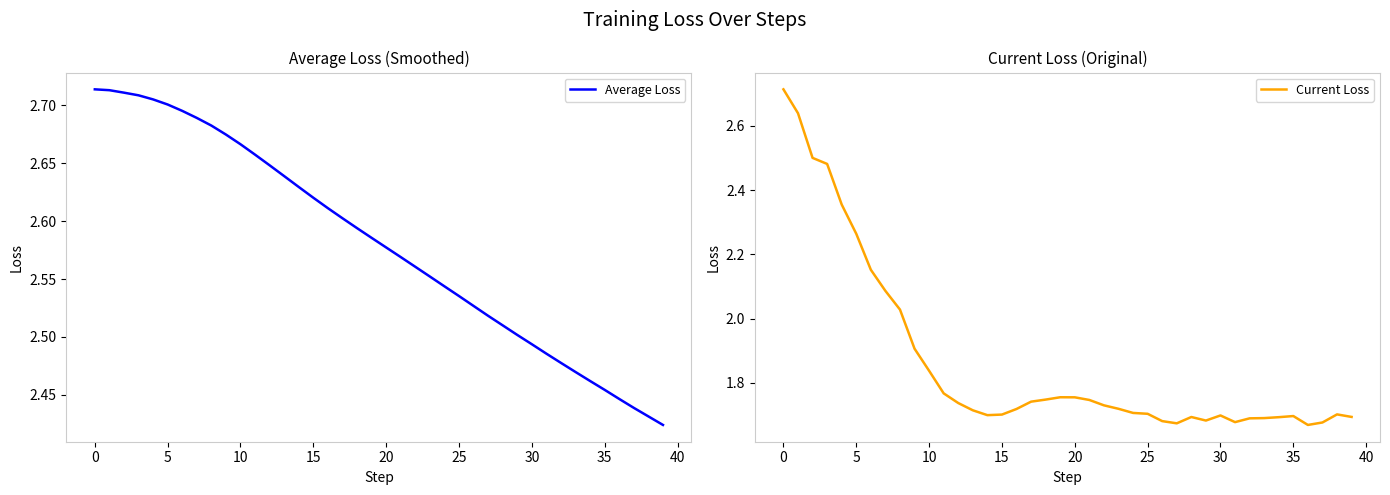

What is the label of the 4th point from the left?

10